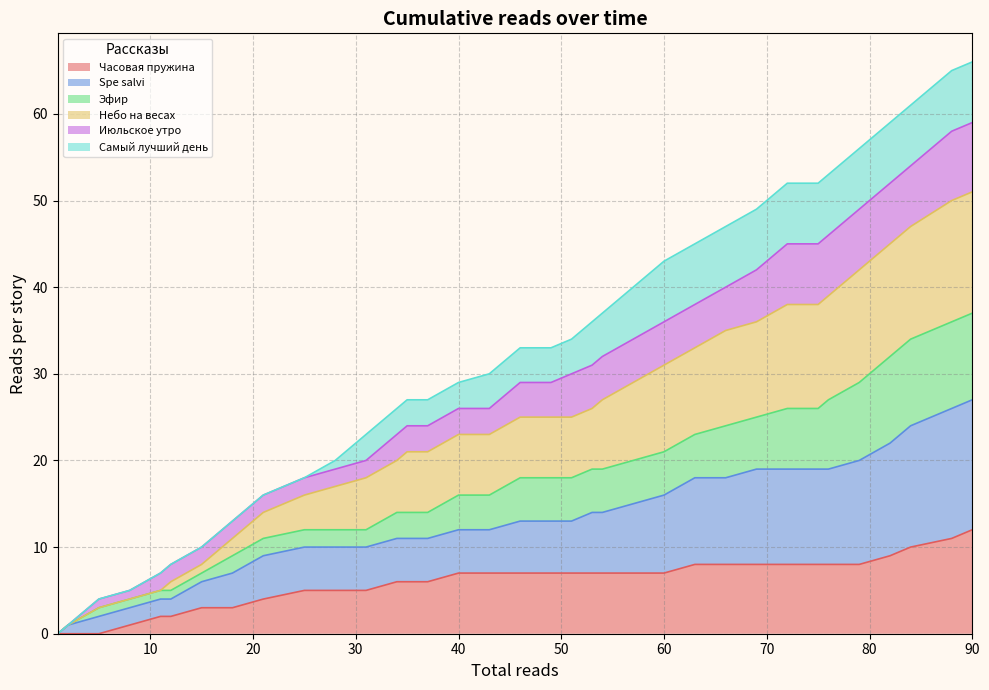

What is the maximum value for Часовая пружина?

12